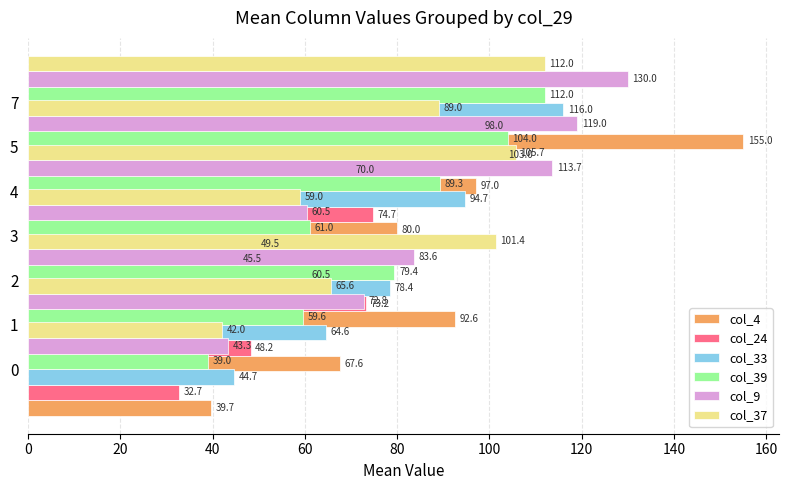

Reading left to right, extract all data points from this chart.

col_4: 39.7	67.6	92.6	60.5	80.0	97.0	155.0
col_24: 32.7	48.2	73.2	45.5	74.7	70.0	98.0
col_33: 44.7	64.6	78.4	49.5	94.7	103.0	116.0
col_39: 39.0	59.6	79.4	61.0	89.3	104.0	112.0
col_9: 43.3	72.8	83.6	60.5	113.7	119.0	130.0
col_37: 42.0	65.6	101.4	59.0	105.7	89.0	112.0